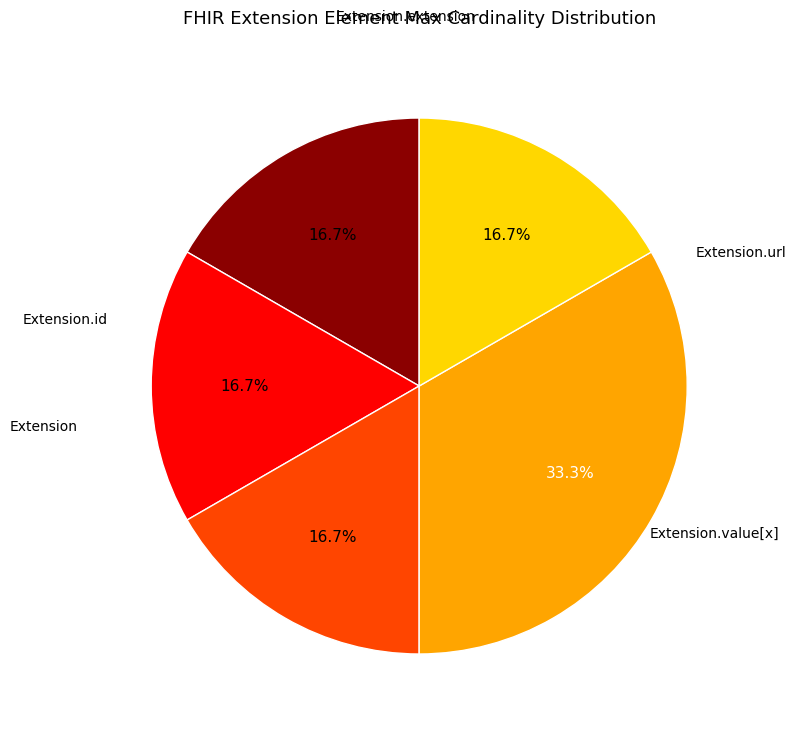

To the nearest percent, what is the average slice percentage?

20%